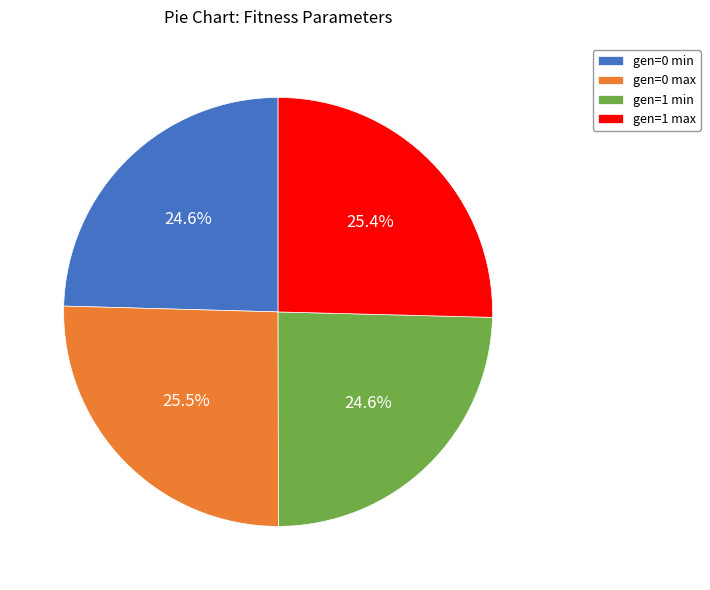

To the nearest percent, what is the combined percentage of gen=1 min and gen=0 max?

50%